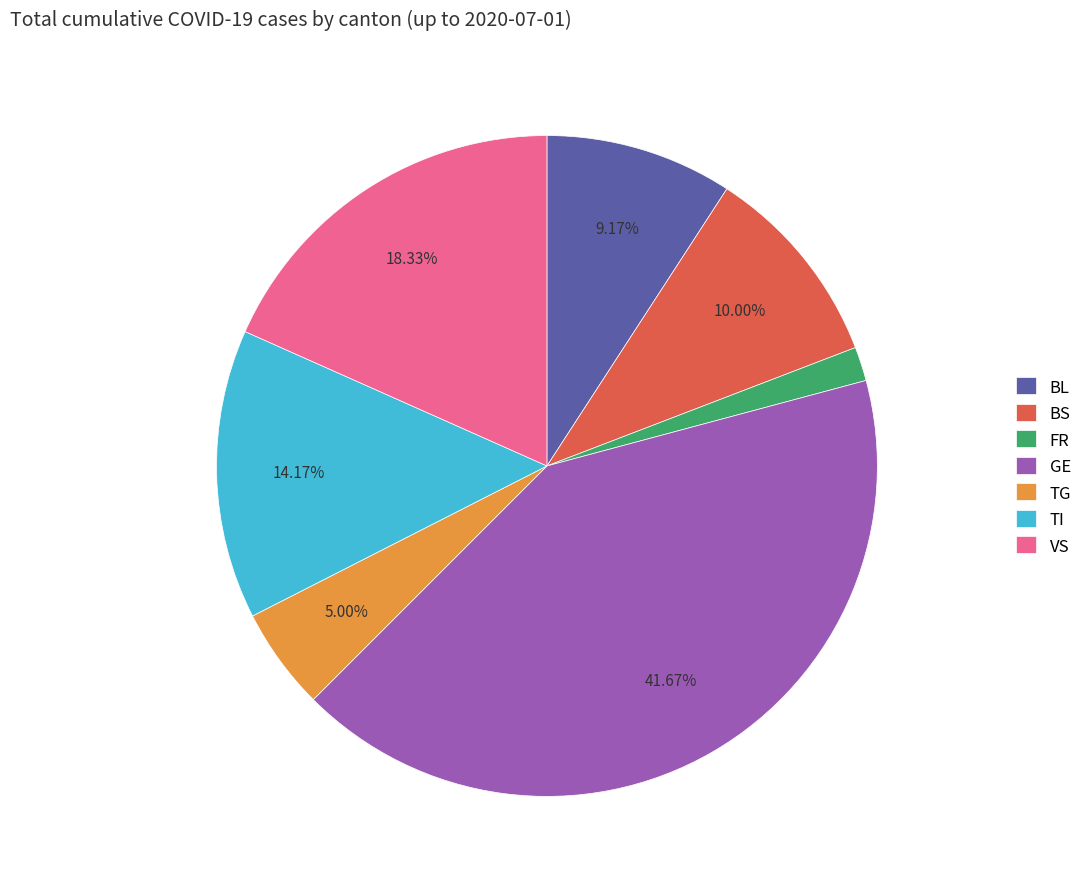

Rank the categories by value from highest to lowest.

GE, VS, TI, BS, BL, TG, FR